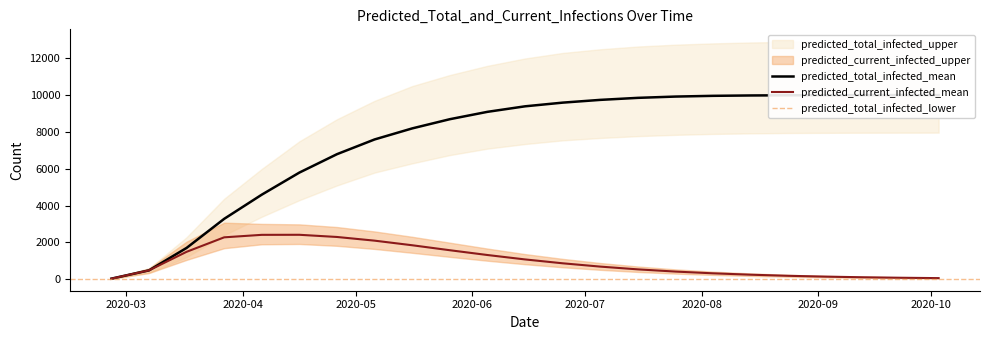

What is the sum of the predicted_total_infected_lower values at 2020-09-03 and 2020-03-27?

10362